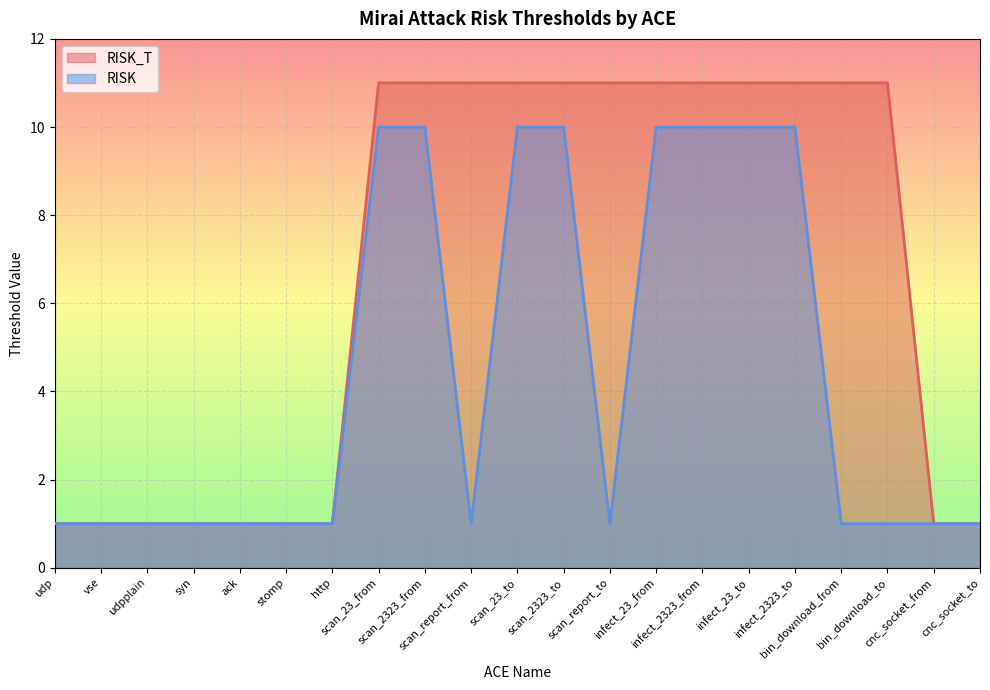

What is the average value of the RISK_T series?

7